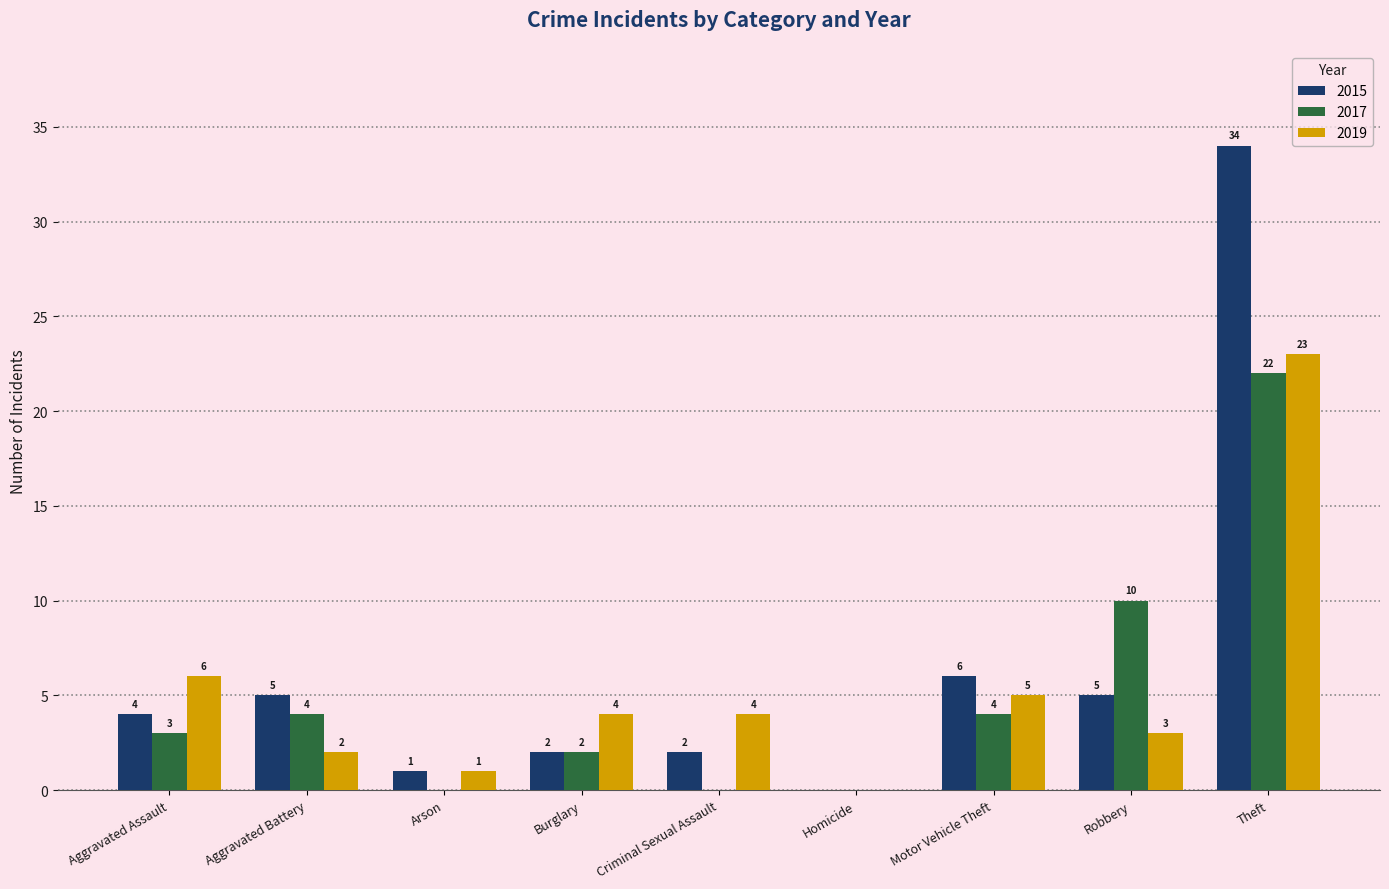

Which series has the largest total across all categories?

2015